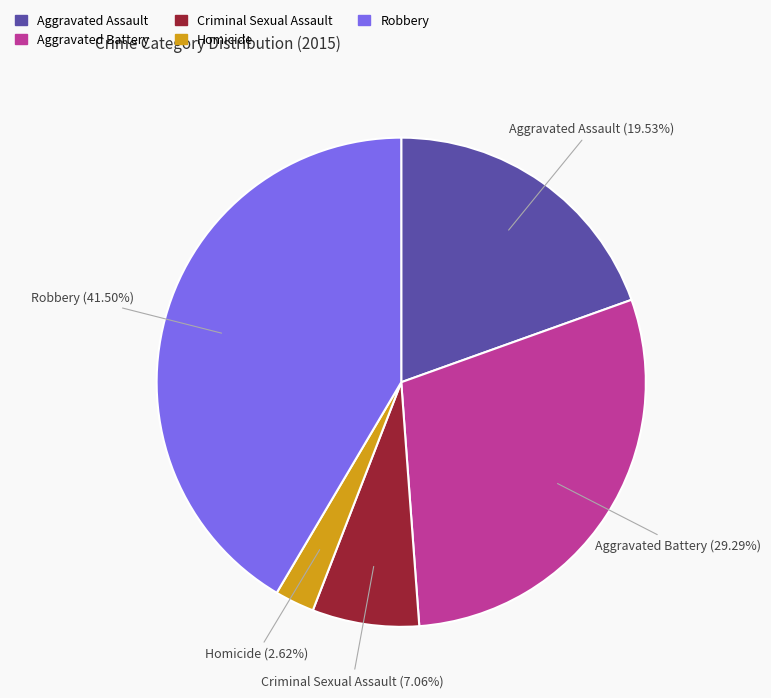

Is it true that Aggravated Battery is 29% of the pie?

True